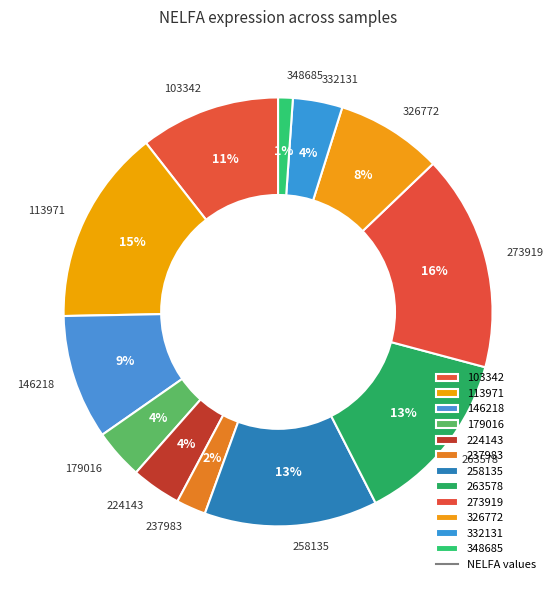

To the nearest percent, what is the combined percentage of 332131 and 263578?

17%